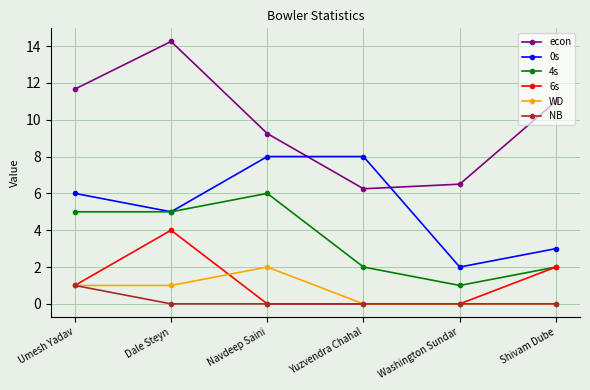

In 4s, how many points are higher than both neighbors (excluding endpoints)?

1